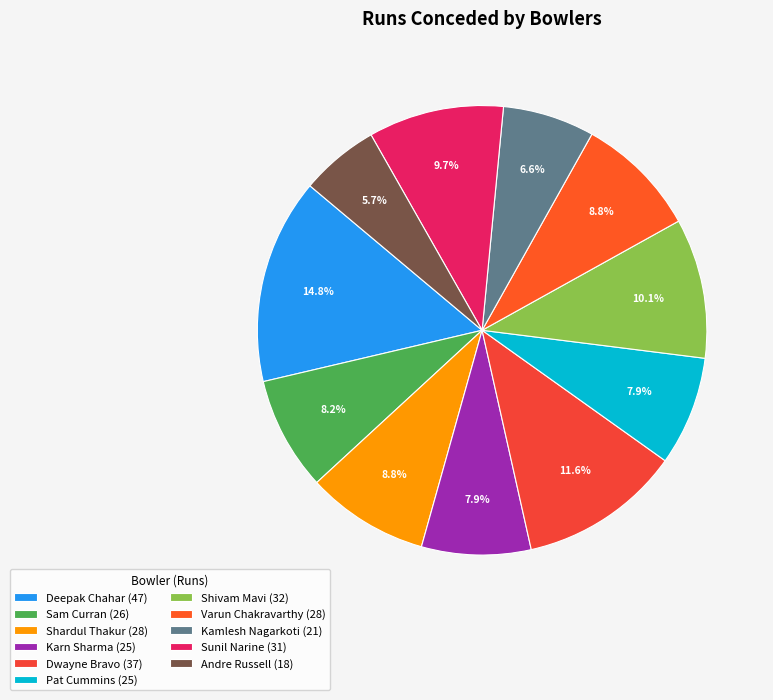

How many segments does this pie chart have?

11